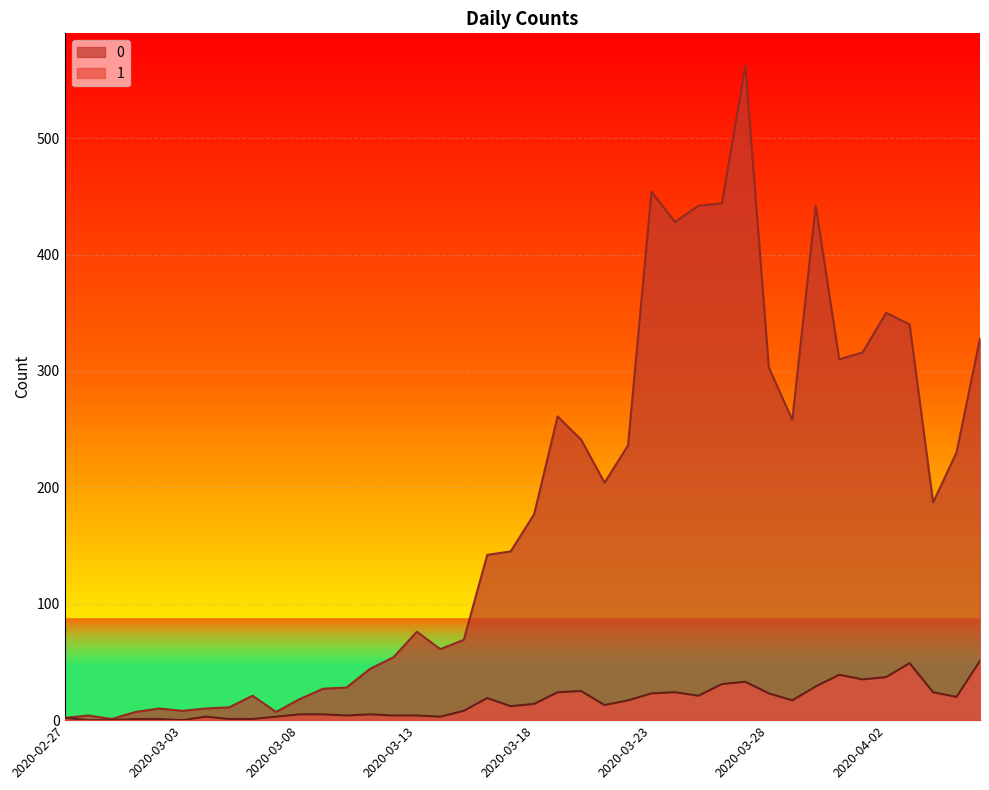

Reading right to left, what are all the values shown in this chart?

0: 2020-04-06=328	2020-04-05=230	2020-04-04=187	2020-04-03=340	2020-04-02=350	2020-04-01=316	2020-03-31=310	2020-03-30=442	2020-03-29=258	2020-03-28=303	2020-03-27=562	2020-03-26=444	2020-03-25=442	2020-03-24=428	2020-03-23=454	2020-03-22=236	2020-03-21=204	2020-03-20=241	2020-03-19=261	2020-03-18=177	2020-03-17=145	2020-03-16=142	2020-03-15=69	2020-03-14=61	2020-03-13=76	2020-03-12=54	2020-03-11=44	2020-03-10=28	2020-03-09=27	2020-03-08=18	2020-03-07=7	2020-03-06=21	2020-03-05=11	2020-03-04=10	2020-03-03=8	2020-03-02=10	2020-03-01=7	2020-02-29=1	2020-02-28=4	2020-02-27=2
1: 2020-04-06=51	2020-04-05=20	2020-04-04=24	2020-04-03=49	2020-04-02=37	2020-04-01=35	2020-03-31=39	2020-03-30=29	2020-03-29=17	2020-03-28=23	2020-03-27=33	2020-03-26=31	2020-03-25=21	2020-03-24=24	2020-03-23=23	2020-03-22=17	2020-03-21=13	2020-03-20=25	2020-03-19=24	2020-03-18=14	2020-03-17=12	2020-03-16=19	2020-03-15=8	2020-03-14=3	2020-03-13=4	2020-03-12=4	2020-03-11=5	2020-03-10=4	2020-03-09=5	2020-03-08=5	2020-03-07=3	2020-03-06=1	2020-03-05=1	2020-03-04=3	2020-03-03=0	2020-03-02=1	2020-03-01=1	2020-02-29=0	2020-02-28=0	2020-02-27=2